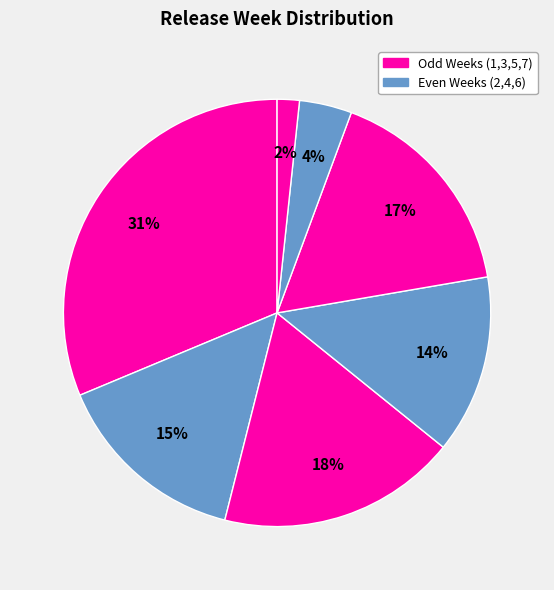

How many slices are in this pie chart?

7